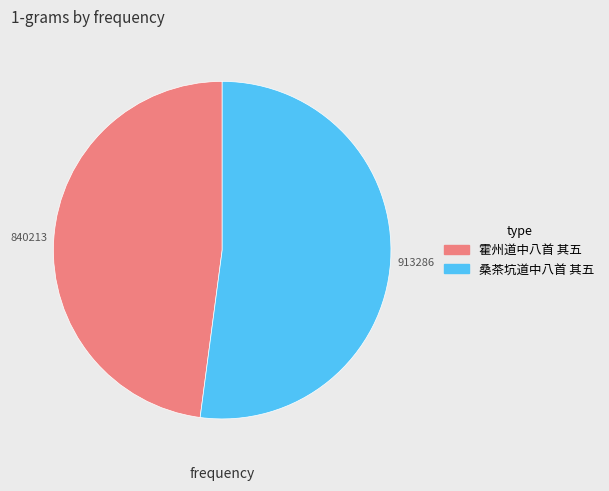

Do 桑茶坑道中八首 其五 and 霍州道中八首 其五 together represent more than half of the pie?

Yes